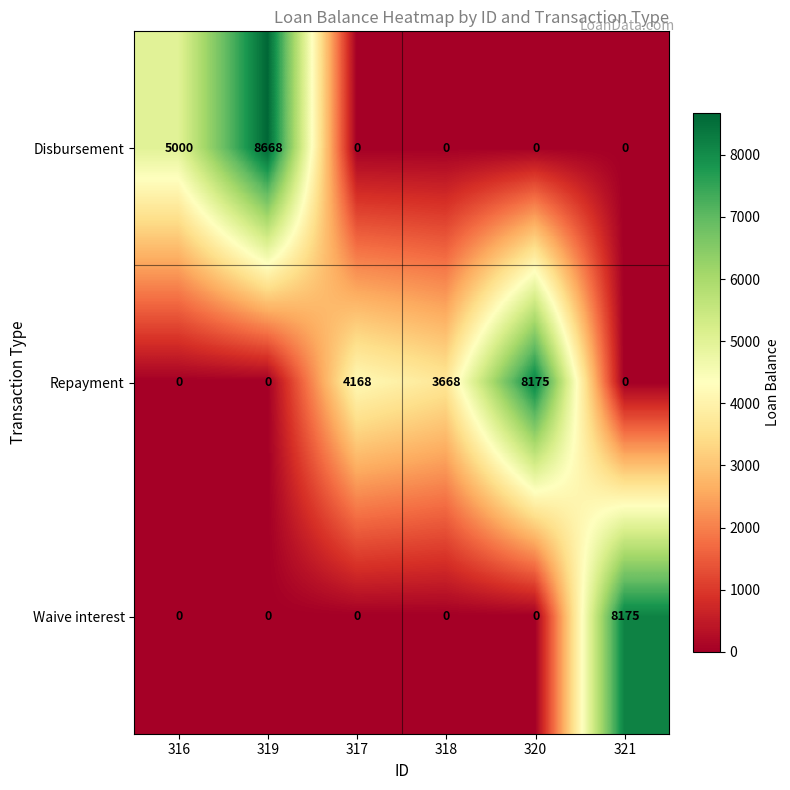

Rank the series by their average value, from highest to lowest.

Repayment, Disbursement, Waive interest